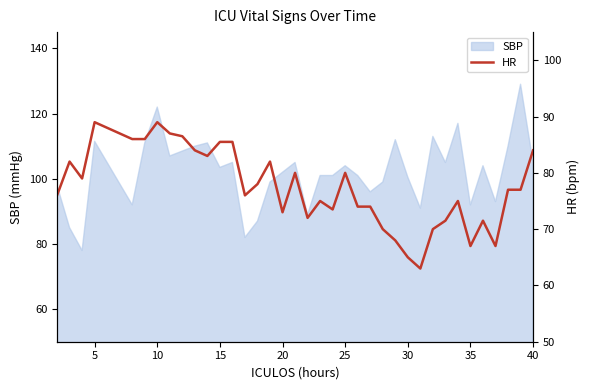

The SBP series shows 92.0 at 35. True or false?

True